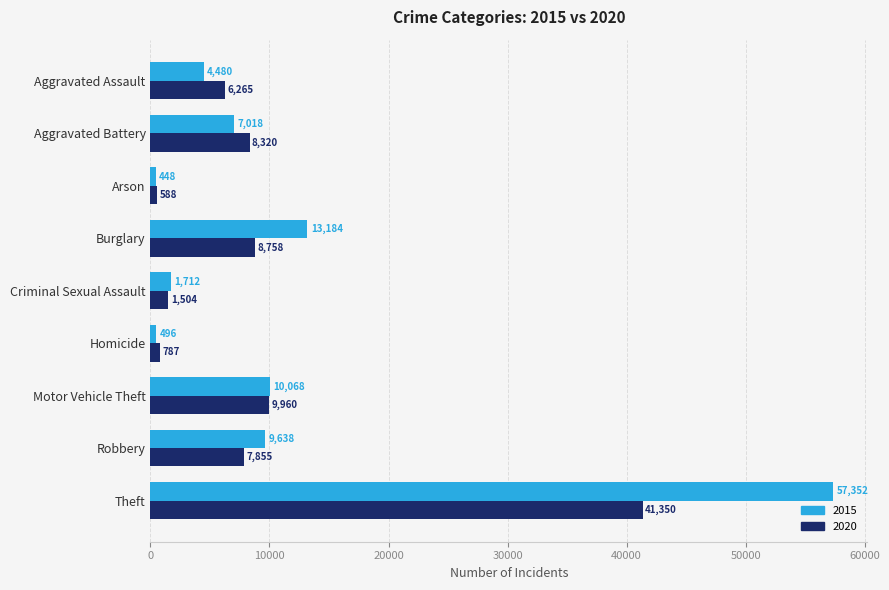

The 2015 series shows 4480 at Aggravated Assault. True or false?

True